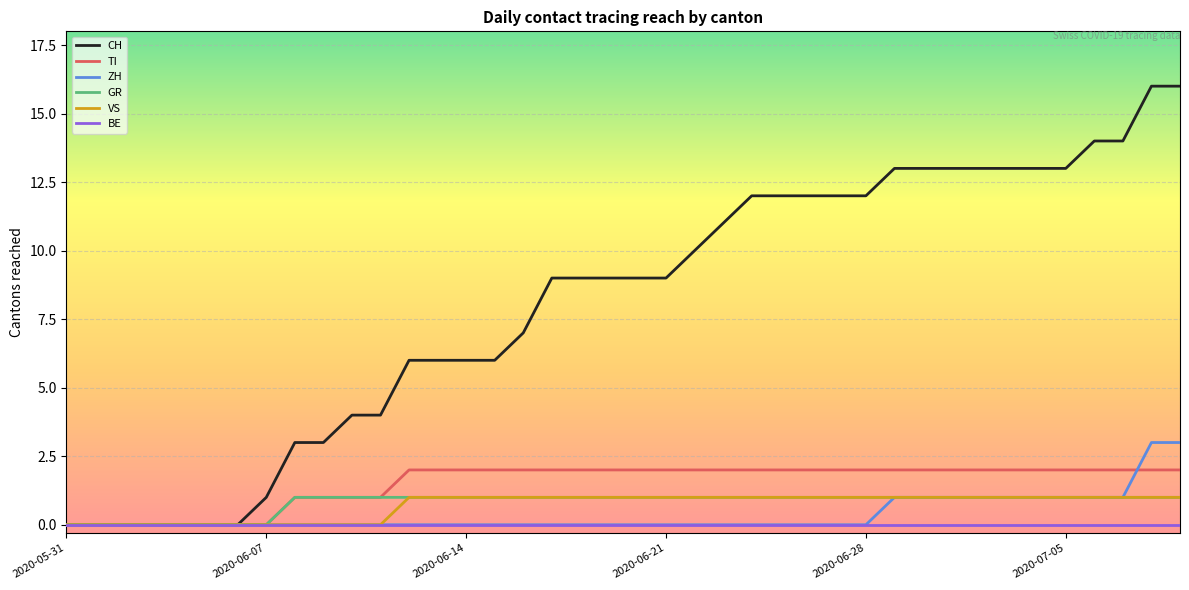

What is the maximum value for CH?

16